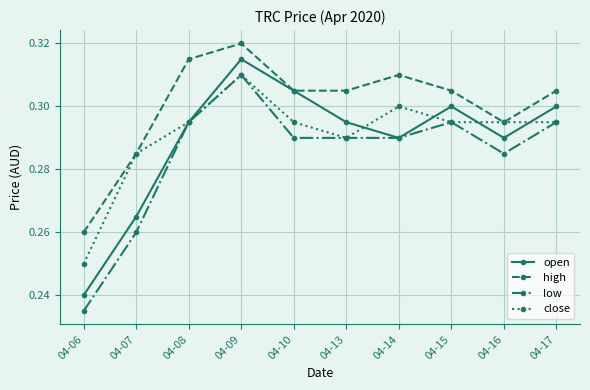

True or false: high and low cross at least once.

False